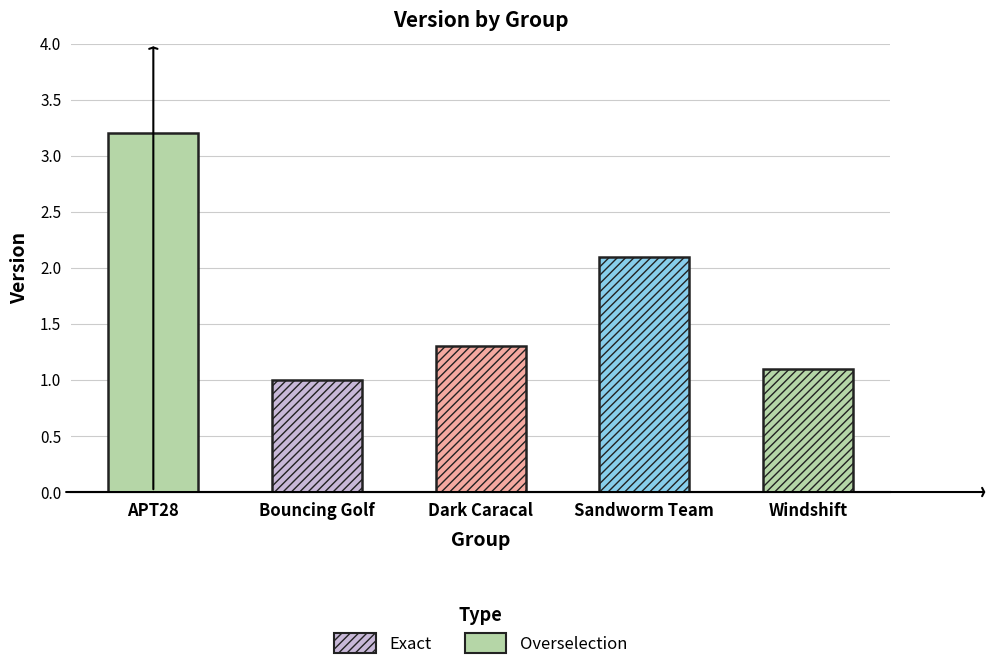

What is the difference between the values at Bouncing Golf and Windshift?

0.1